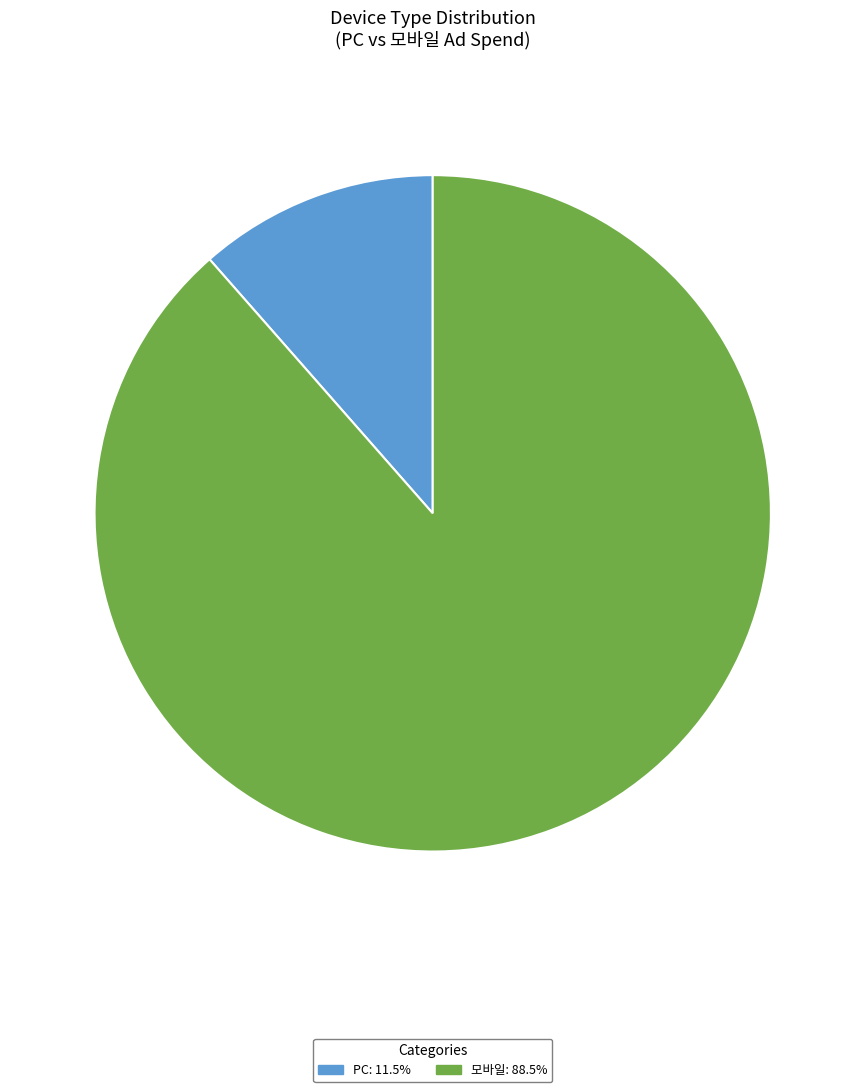

Does any single category account for the majority?

Yes